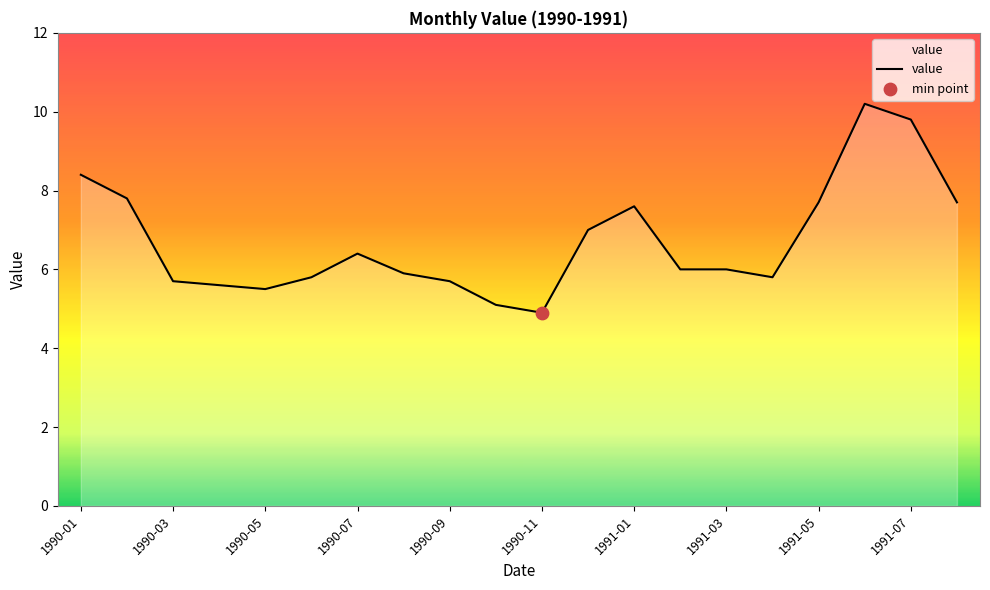

What is the smallest value displayed?

4.9